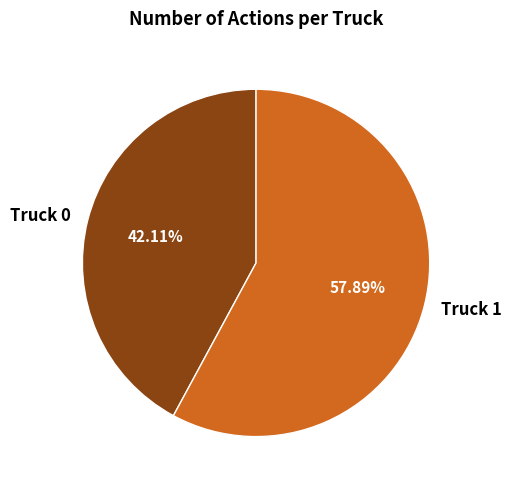

Combined, what portion of the pie is Truck 1 and Truck 0?

100.0%